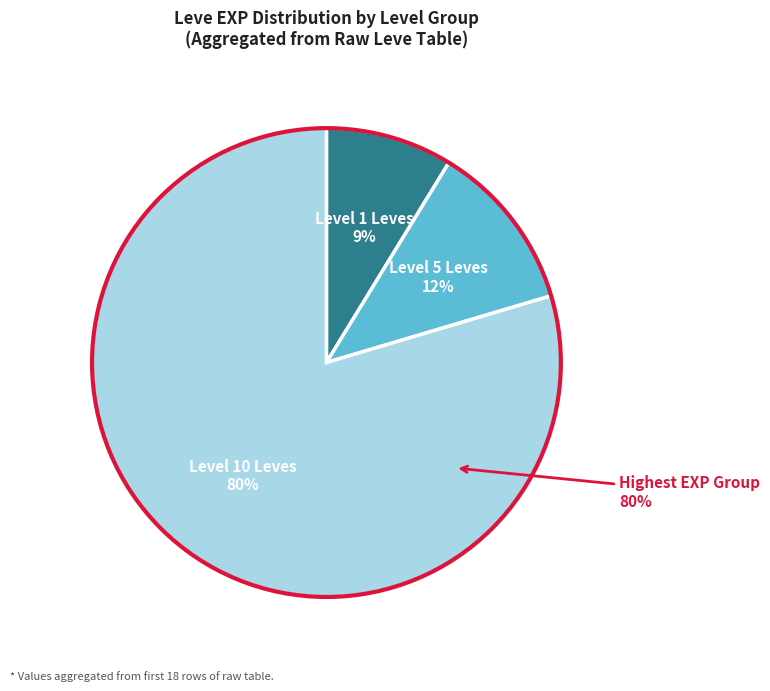

Is it true that Copper Rings is 19% of the pie?

False